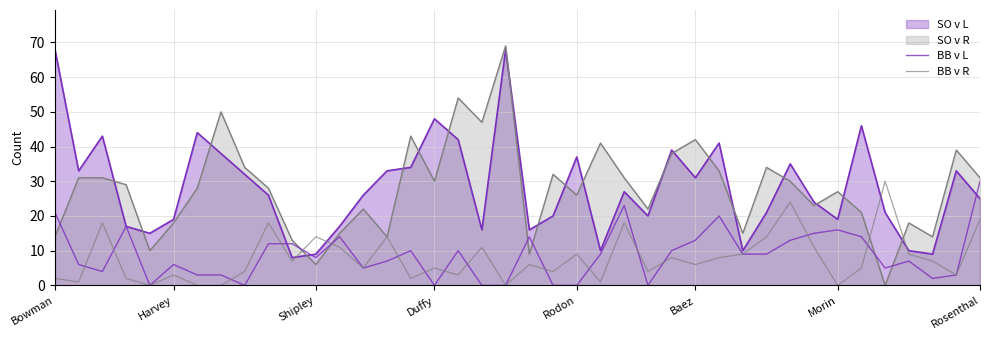

At which label does BB v L first exceed 9?

Bowman